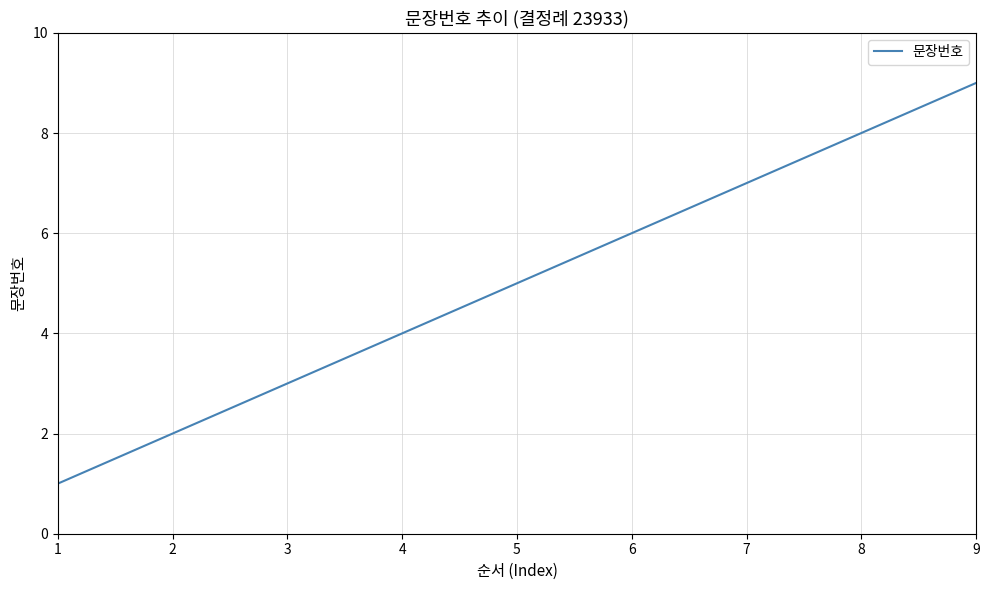

List the labels in order of value, largest first.

9, 8, 7, 6, 5, 4, 3, 2, 1